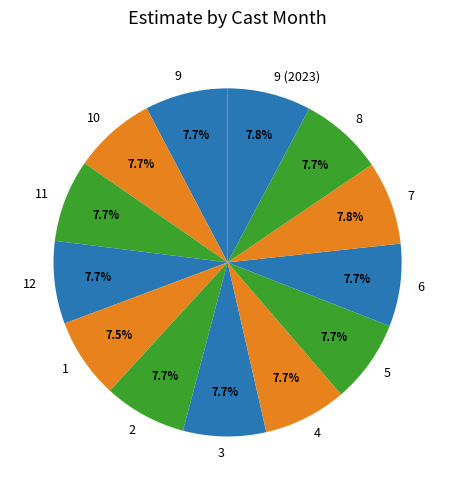

Is 9 the majority of the pie?

No